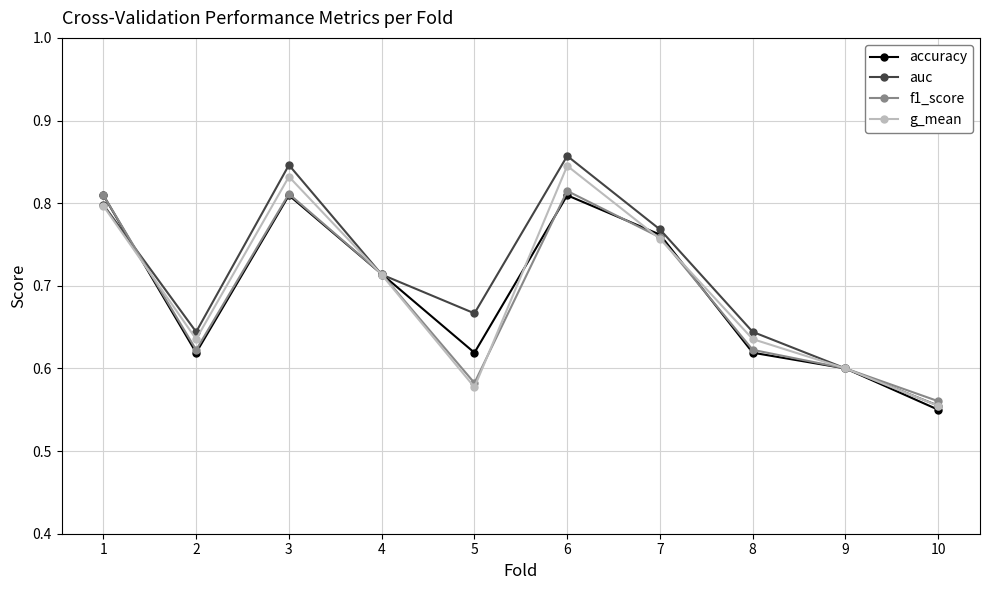

Count the number of categories in the chart.

10